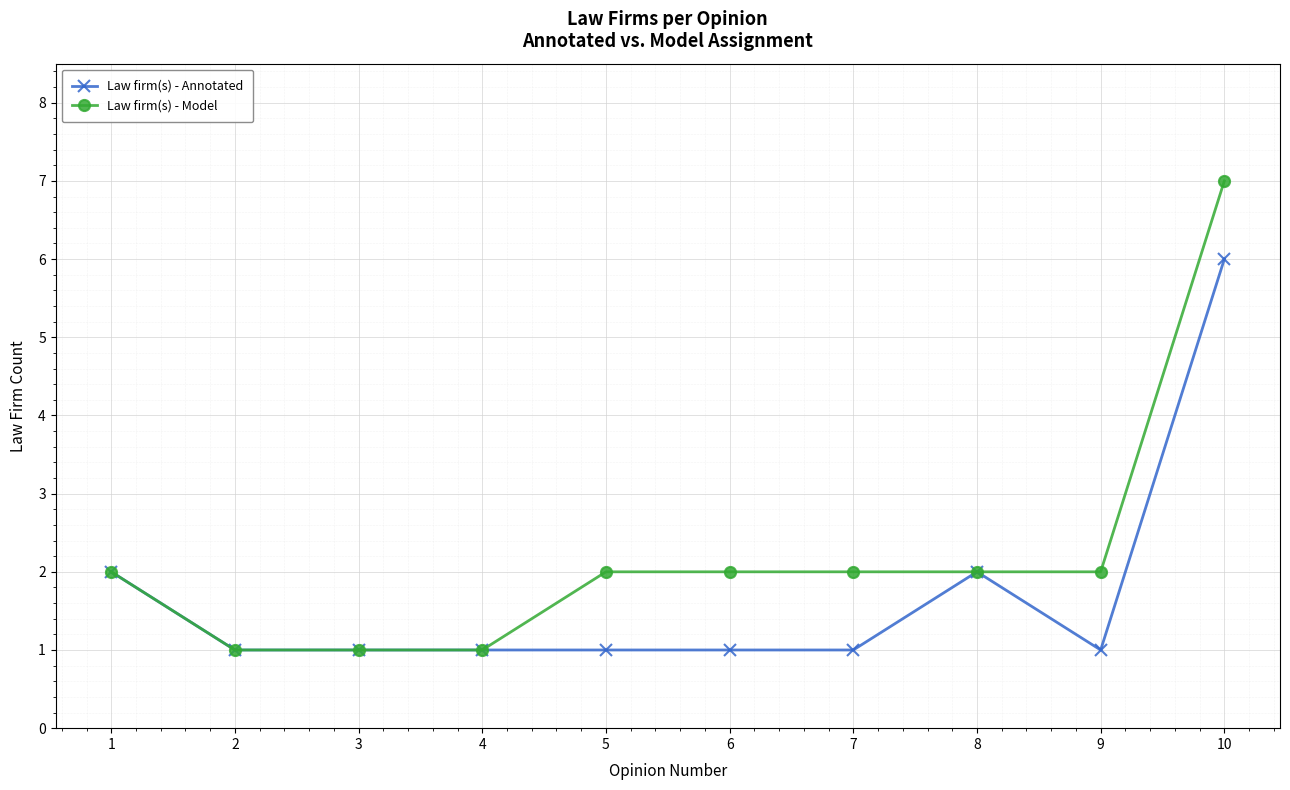

List the series in order of their peak value, lowest first.

Law firm(s) - Annotated, Law firm(s) - Model